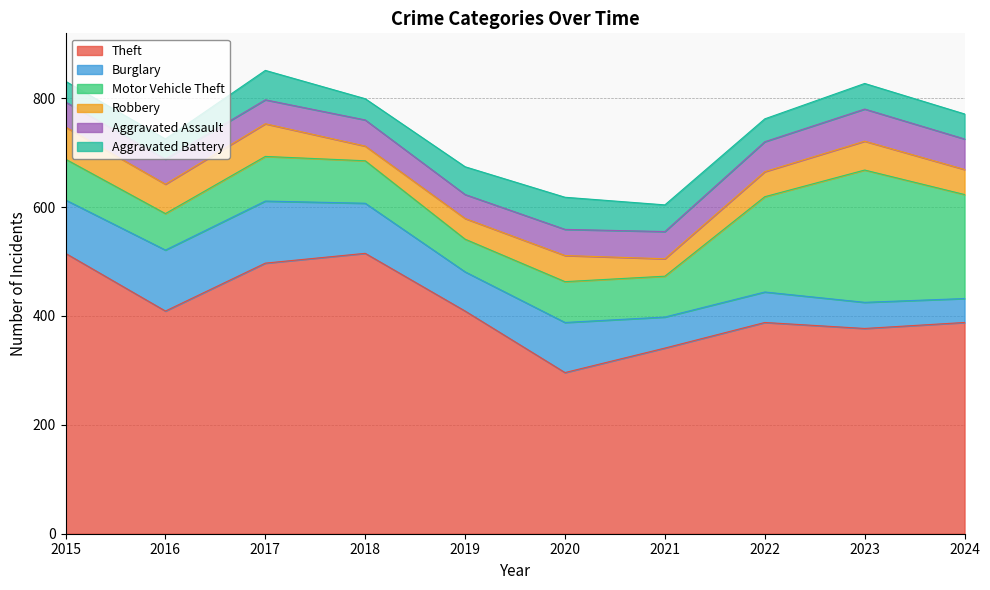

The value of Motor Vehicle Theft at 2015 is 129. True or false?

False